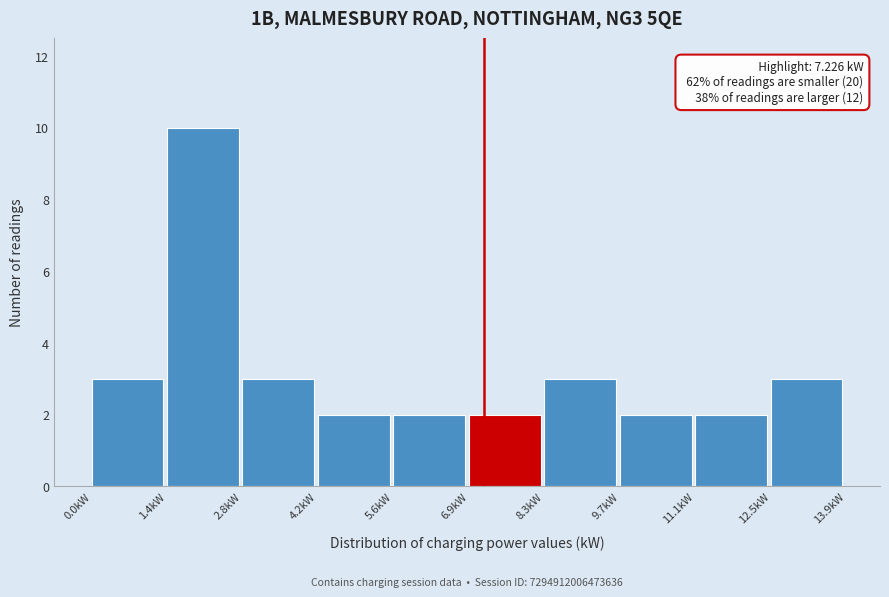

Over which range of the x-axis is the bar tallest?

1.4 to 2.8